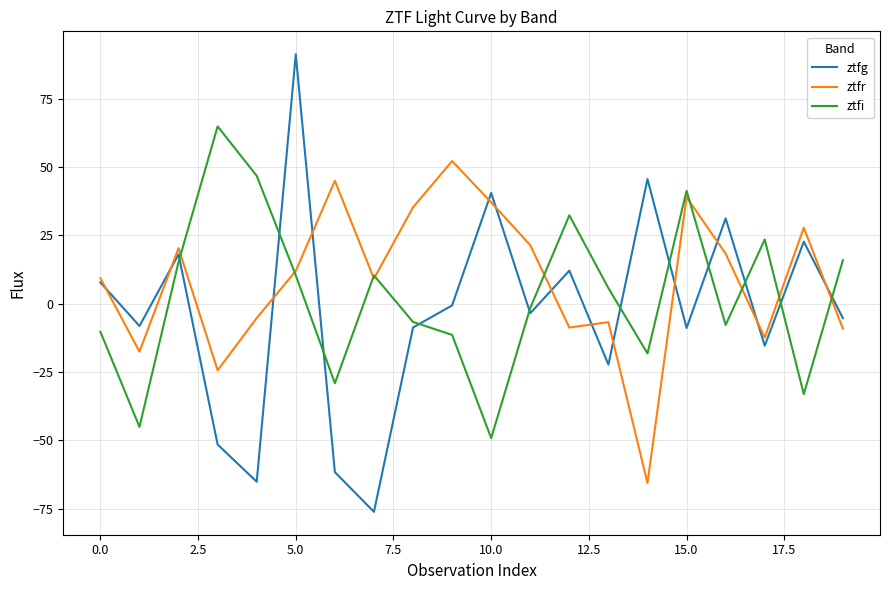

What is the sum of all ztfg values?

-58.1